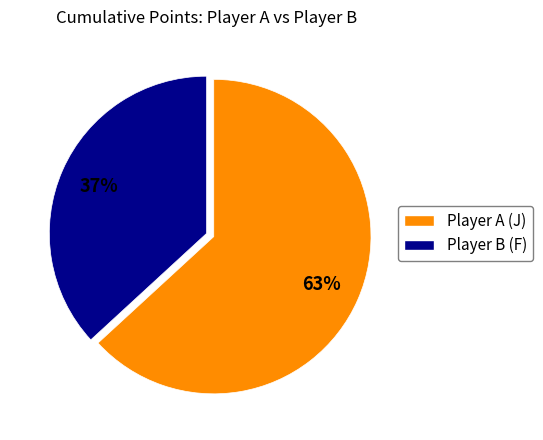

Is there any slice that represents more than half of the pie?

Yes